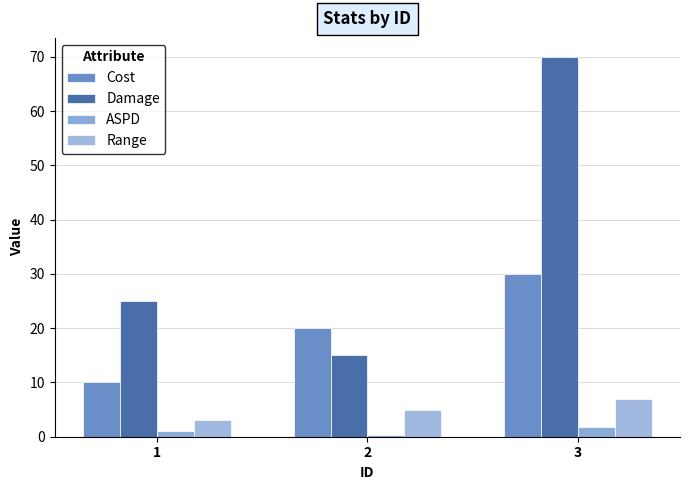

What is the approximate value of Cost at 1?

10.0